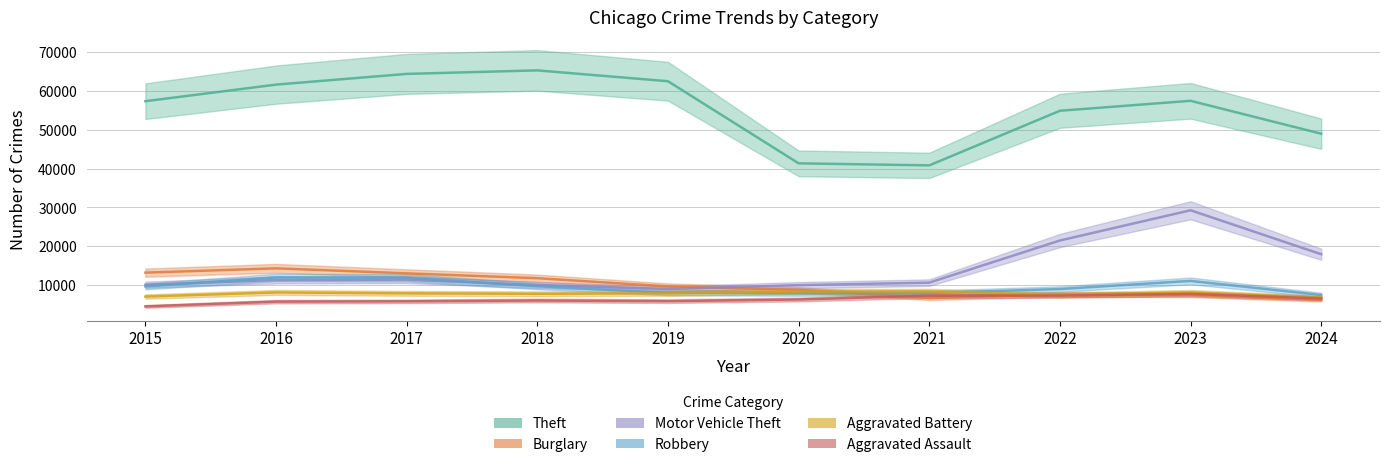

True or false: Robbery has more than 1 interior local peaks.

True